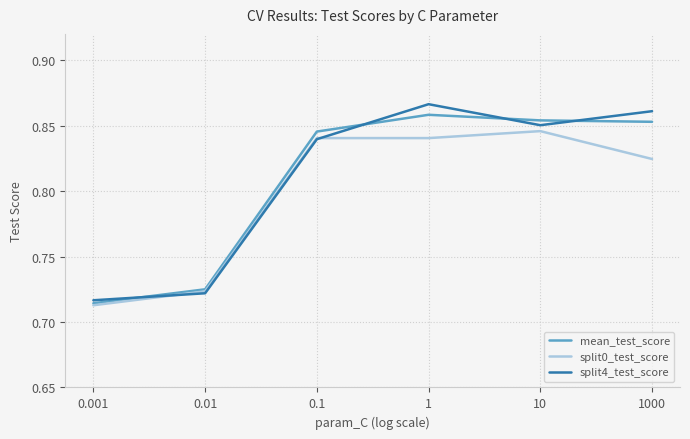

At which category is the sum across all series the highest?

1